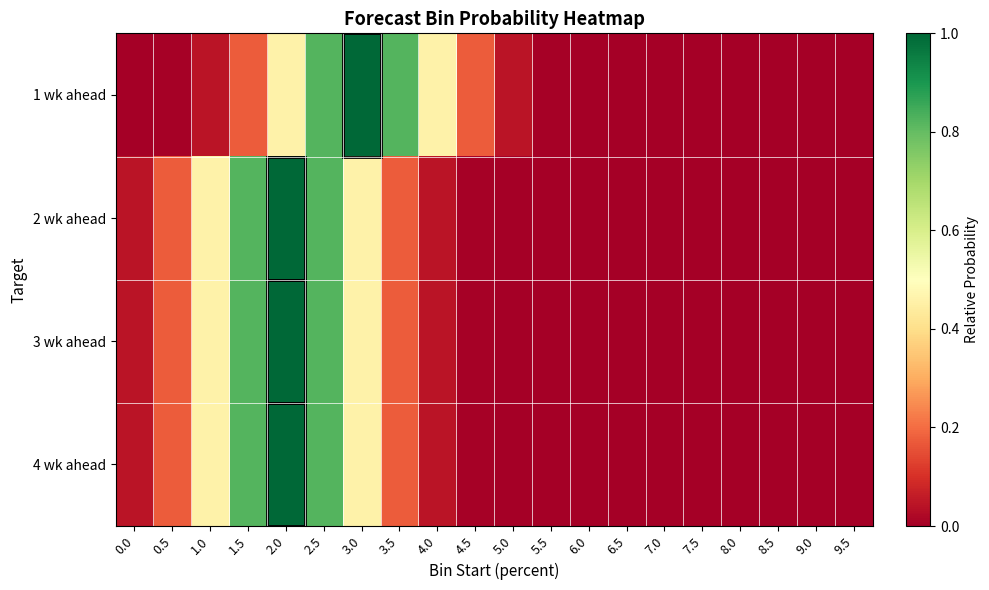

What is the total value across all series at 2.0?

3.5